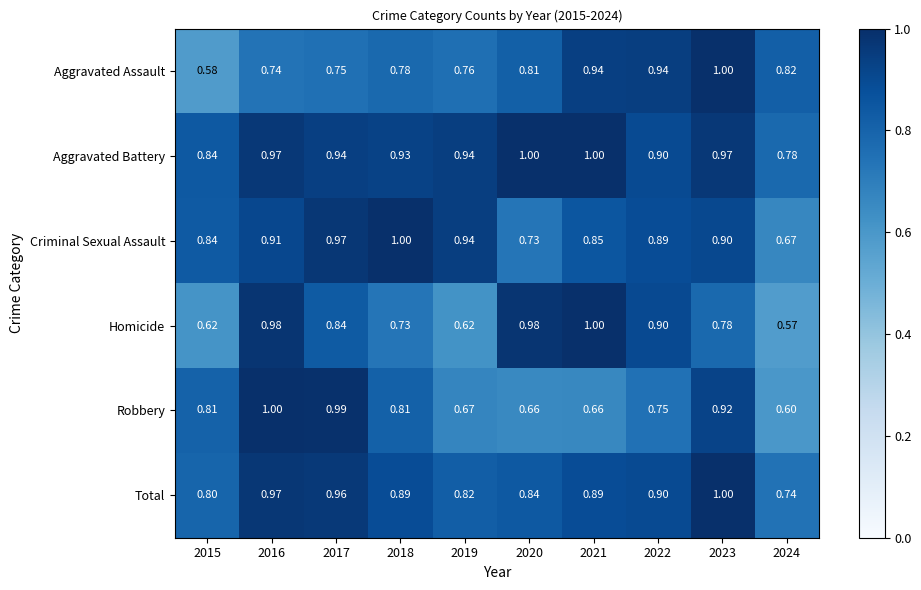

Rank the series at 2020 from lowest to highest value.

Robbery, Criminal Sexual Assault, Aggravated Assault, Total, Homicide, Aggravated Battery